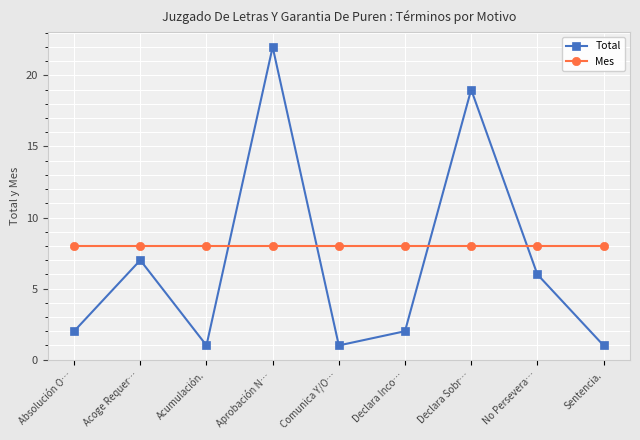

What is the maximum value shown in the chart?

22